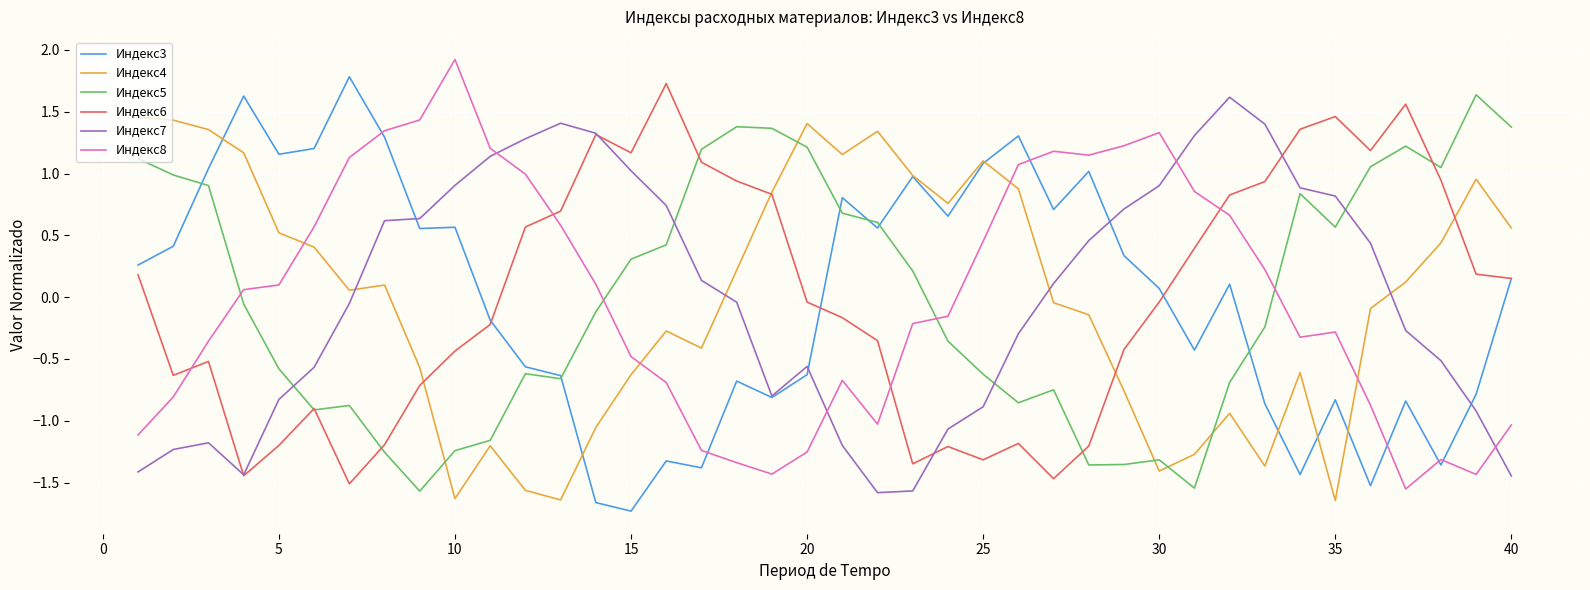

After their last crossing, which series has the higher values: Индекс5 or Индекс7?

Индекс5